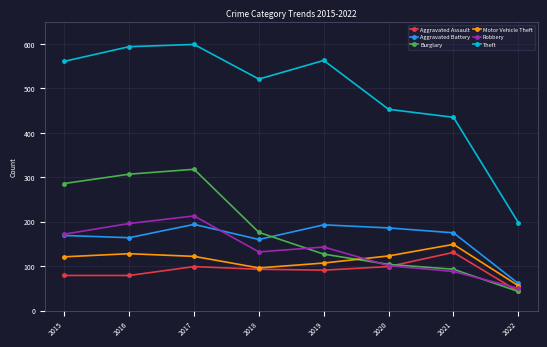

What is the maximum value shown in the chart?

599